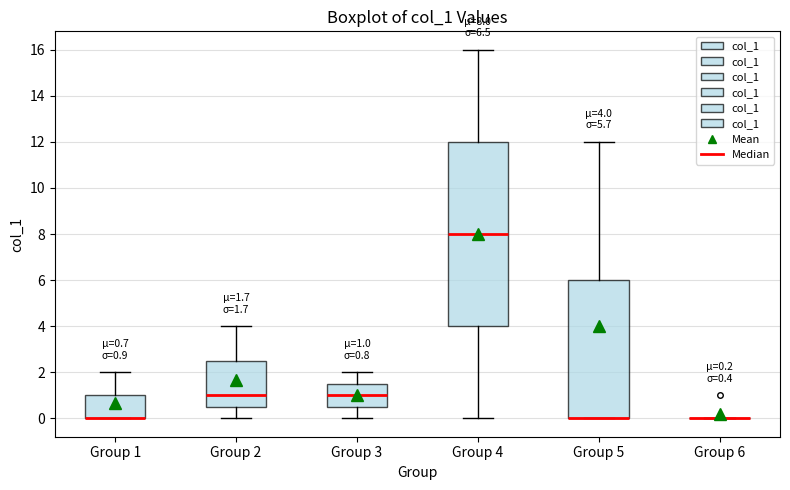

Which box is the tallest, from its lower edge to its upper edge?

Group 4